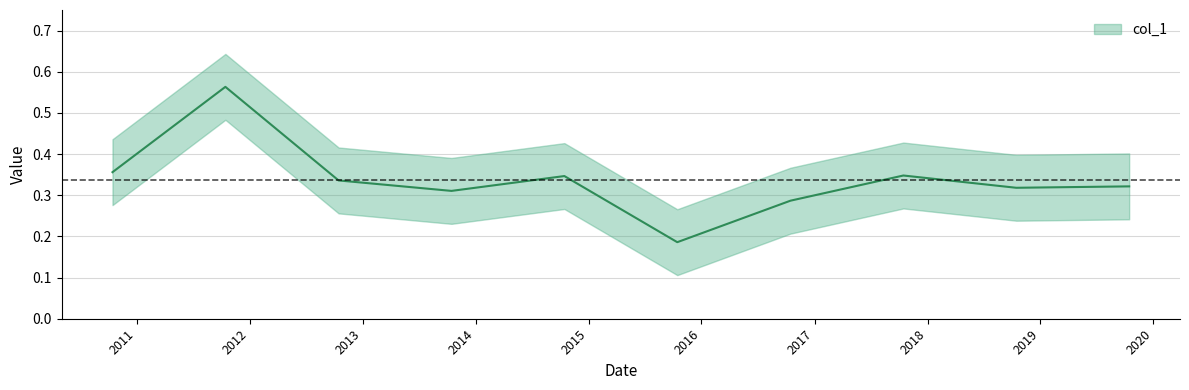

Between 2017-10-15 and 2018-10-15, which is larger?

2017-10-15